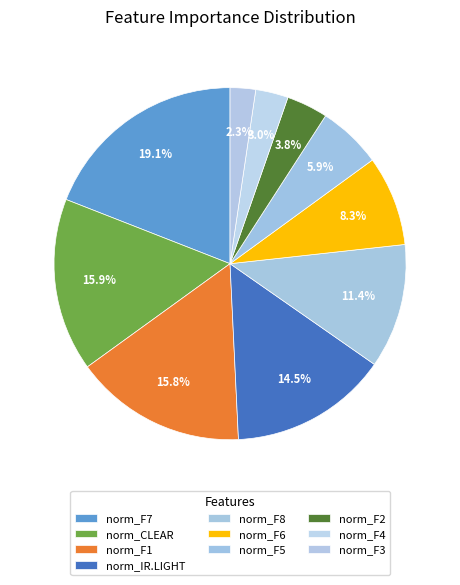

To the nearest percent, what portion does norm_F6 represent?

8%